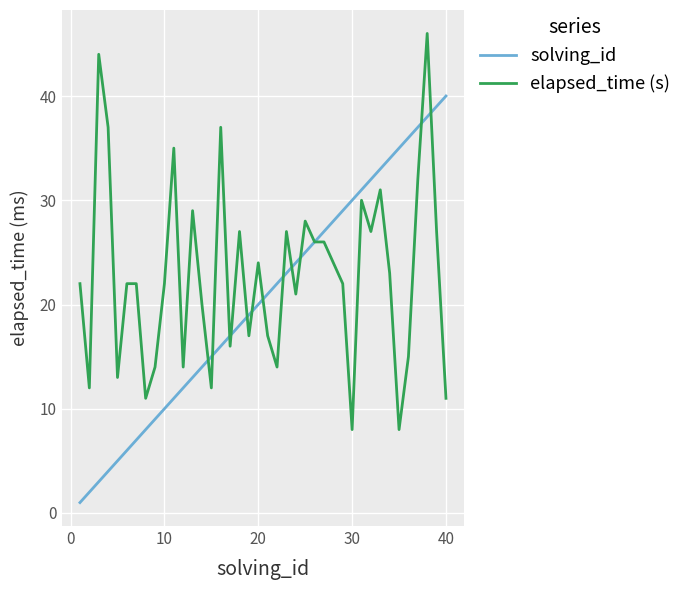

What are all the series names shown in the legend?

solving_id, elapsed_time (s)